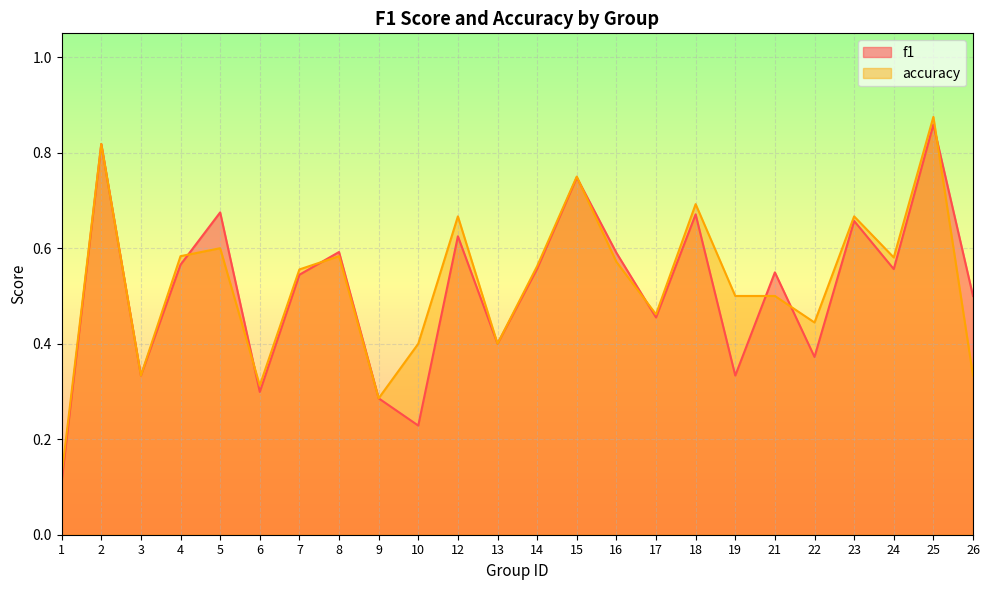

What is the difference between the f1 values at 6 and 26?

0.2